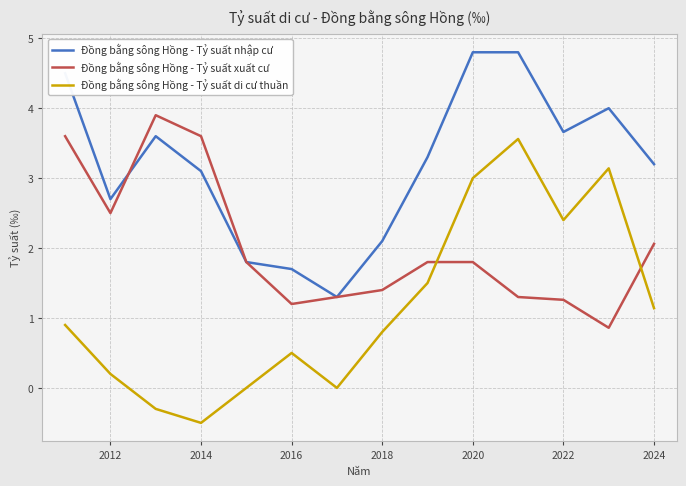

Which series has the widest spread of values?

Đồng bằng sông Hồng - Tỷ suất di cư thuần